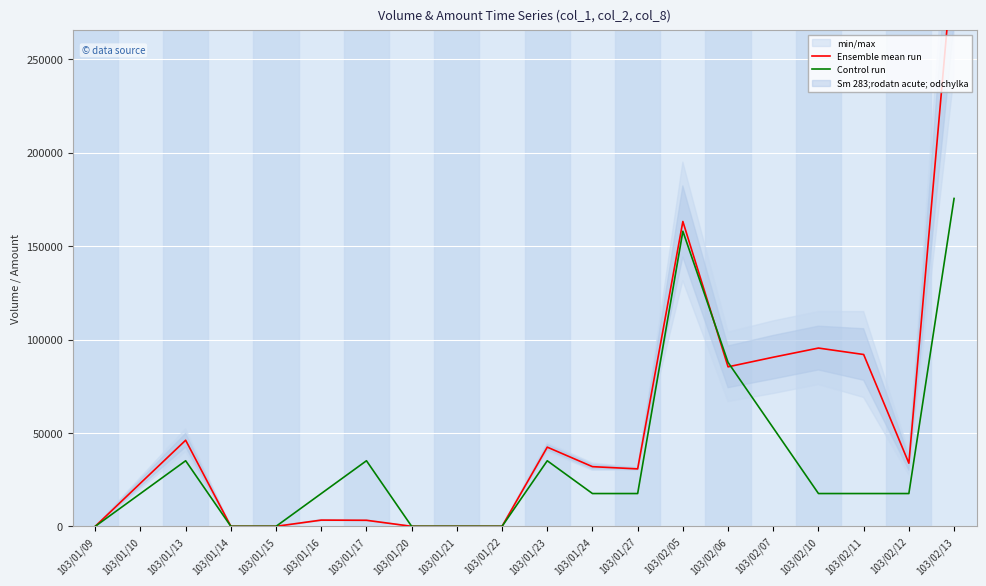

Reading right to left, transcribe all the data shown in this chart.

Ensemble mean run: 103/02/13=309690.0	103/02/12=33800.0	103/02/11=92000.0	103/02/10=95450.0	103/02/07=90550.0	103/02/06=85400.0	103/02/05=163225.0	103/01/27=30750.0	103/01/24=31950.0	103/01/23=42400.0	103/01/22=0.0	103/01/21=0.0	103/01/20=0.0	103/01/17=3235.0	103/01/16=3330.0	103/01/15=0.0	103/01/14=0.0	103/01/13=46100.0	103/01/10=23100.0	103/01/09=0.0
Control run: 103/02/13=175549.1	103/02/12=17554.9	103/02/11=17554.9	103/02/10=17554.9	103/02/07=52664.7	103/02/06=87774.5	103/02/05=157994.2	103/01/27=17554.9	103/01/24=17554.9	103/01/23=35109.8	103/01/22=0.0	103/01/21=0.0	103/01/20=0.0	103/01/17=35109.8	103/01/16=17554.9	103/01/15=0.0	103/01/14=0.0	103/01/13=35109.8	103/01/10=17554.9	103/01/09=0.0